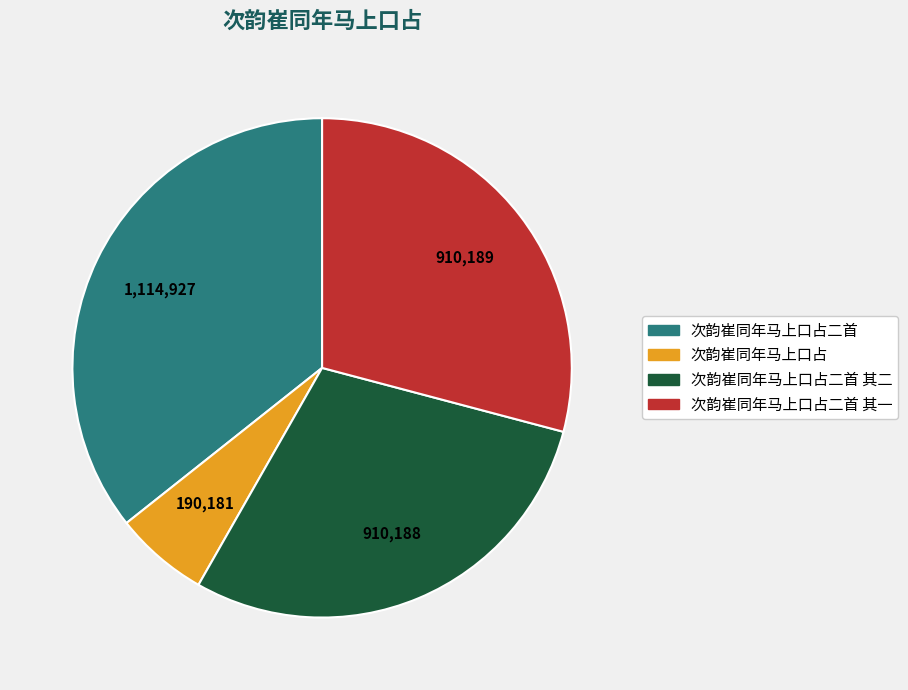

Combined, do 次韵崔同年马上口占 and 次韵崔同年马上口占二首 其一 account for over 50%?

No